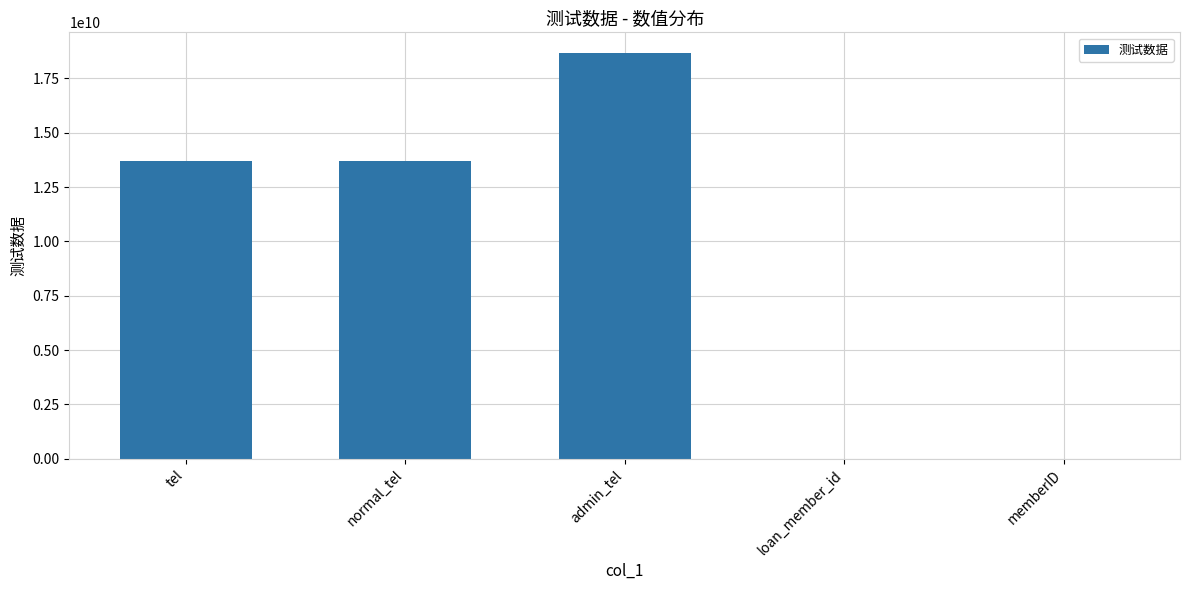

At which label does the data first exceed 13714936297?

tel